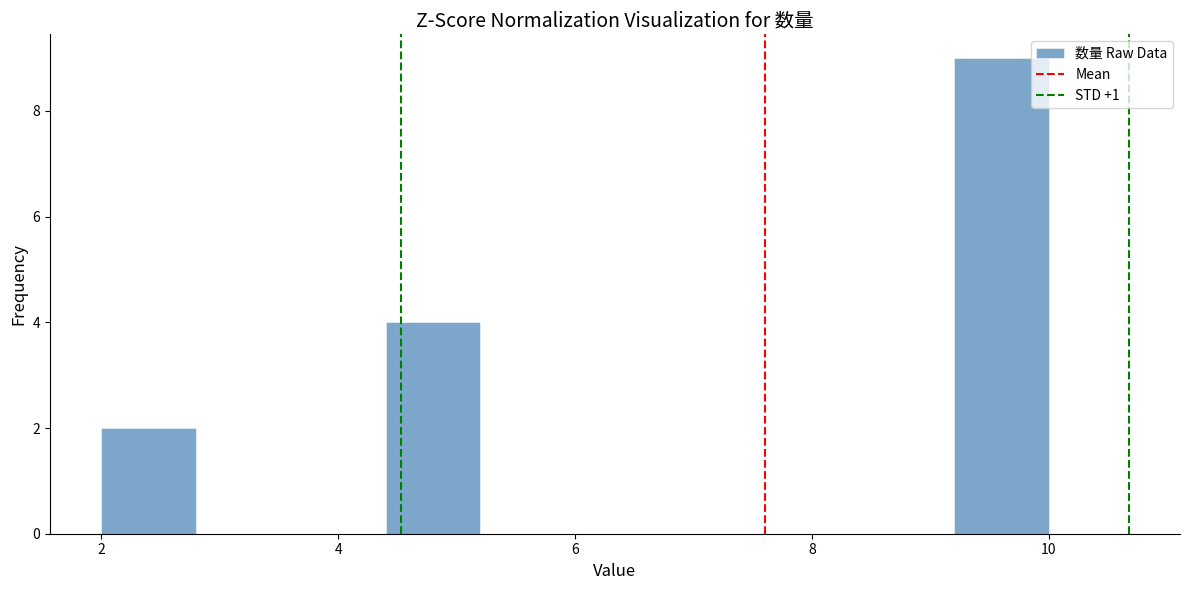

Reading left to right, transcribe this chart: for each bar, give the range it covers on the x-axis and its height. The values are not printed on the chart, so give them approximately, as read against the axis.

2.0 to 2.8: 2
2.8 to 3.6: 0
3.6 to 4.4: 0
4.4 to 5.2: 4
5.2 to 6.0: 0
6.0 to 6.8: 0
6.8 to 7.6: 0
7.6 to 8.4: 0
8.4 to 9.2: 0
9.2 to 10.0: 9